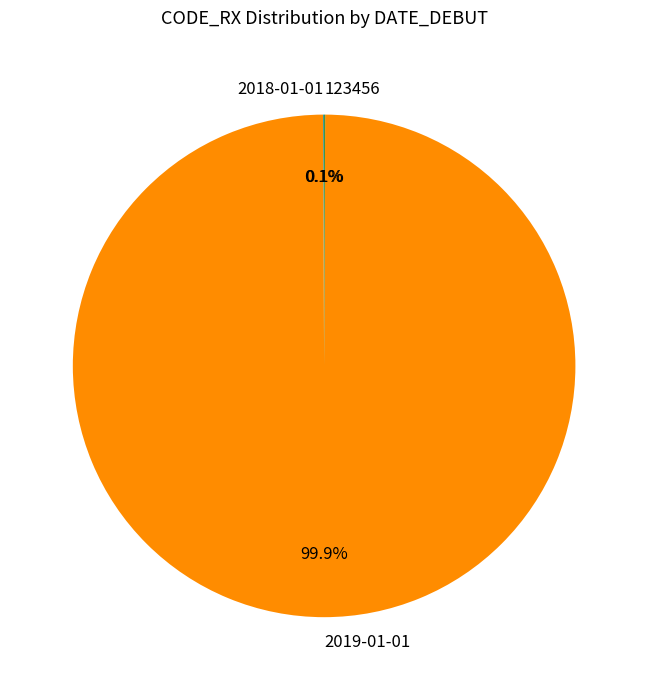

Does 2019-01-01 represent more than half of the total?

Yes